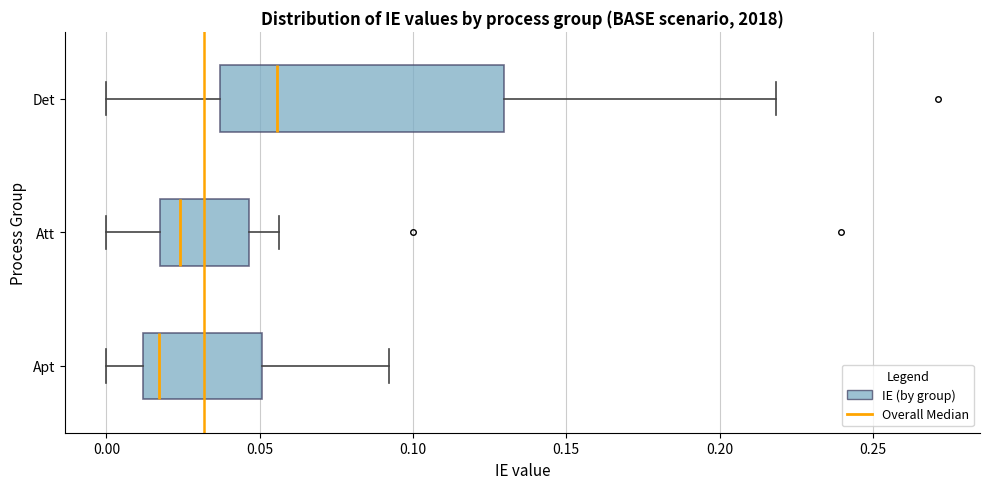

Reading bottom to top, transcribe this box plot: for each box, give where its median line is, the range the box spans, and where its two whiskers end, as read against the x-axis. The values are not printed on the chart, so give them approximately, as read against the axis.

Apt: median 0.015, box 0.010 to 0.050, whiskers 0.000 to 0.090
Att: median 0.025, box 0.015 to 0.045, whiskers 0.000 to 0.055
Det: median 0.055, box 0.035 to 0.130, whiskers 0.000 to 0.220